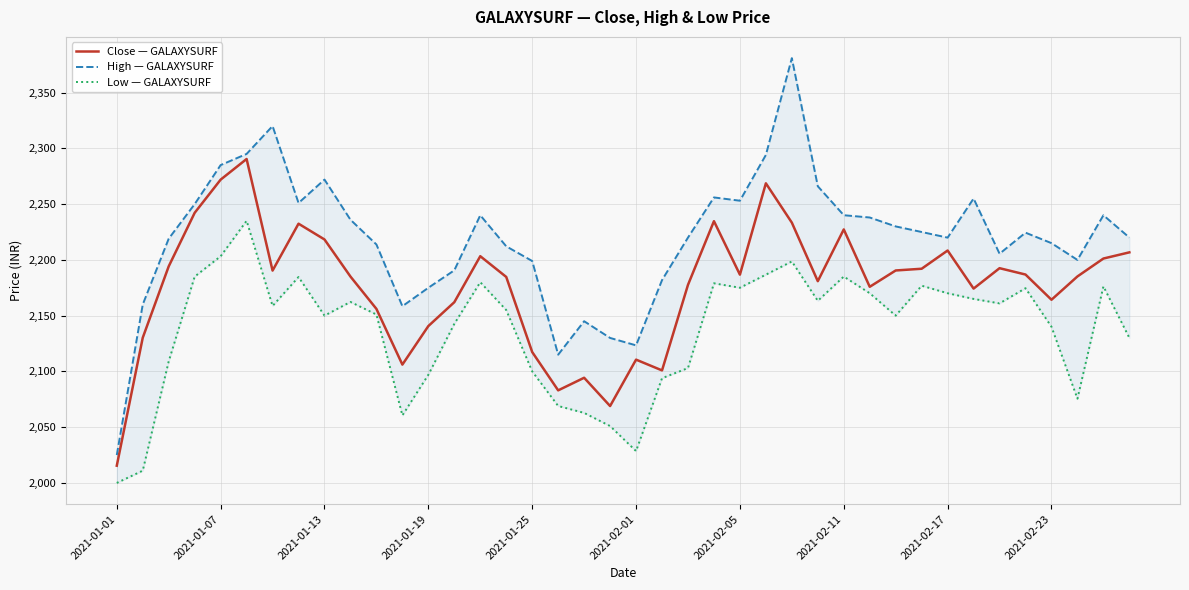

The value of Close — GALAXYSURF at 2021-02-05 is 2186.8. True or false?

True